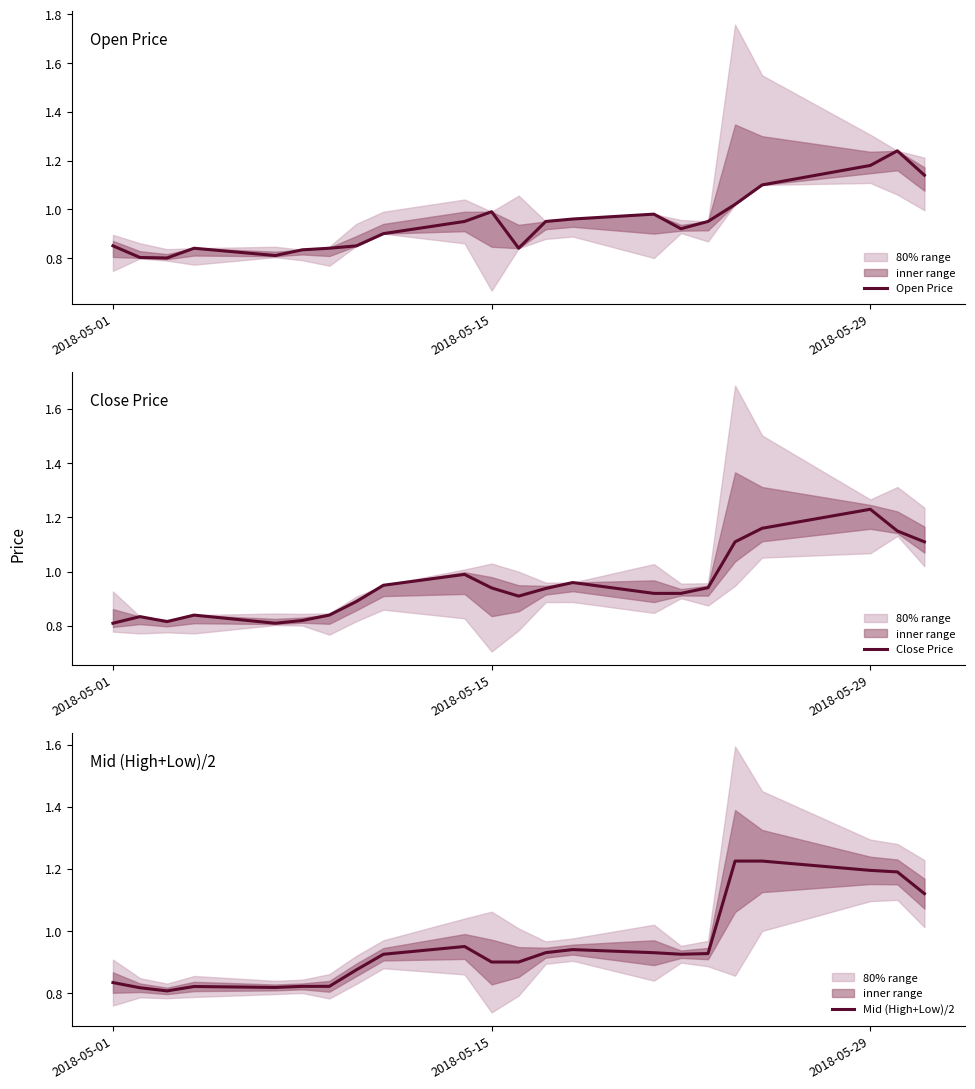

Is it true that Open Price equals 1.6 at 2018-05-29?

False